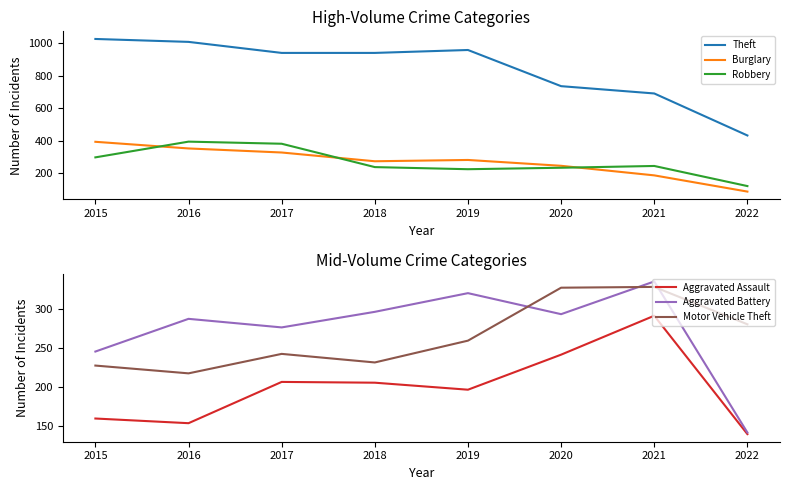

At which category does Aggravated Assault reach its first local peak?

2017